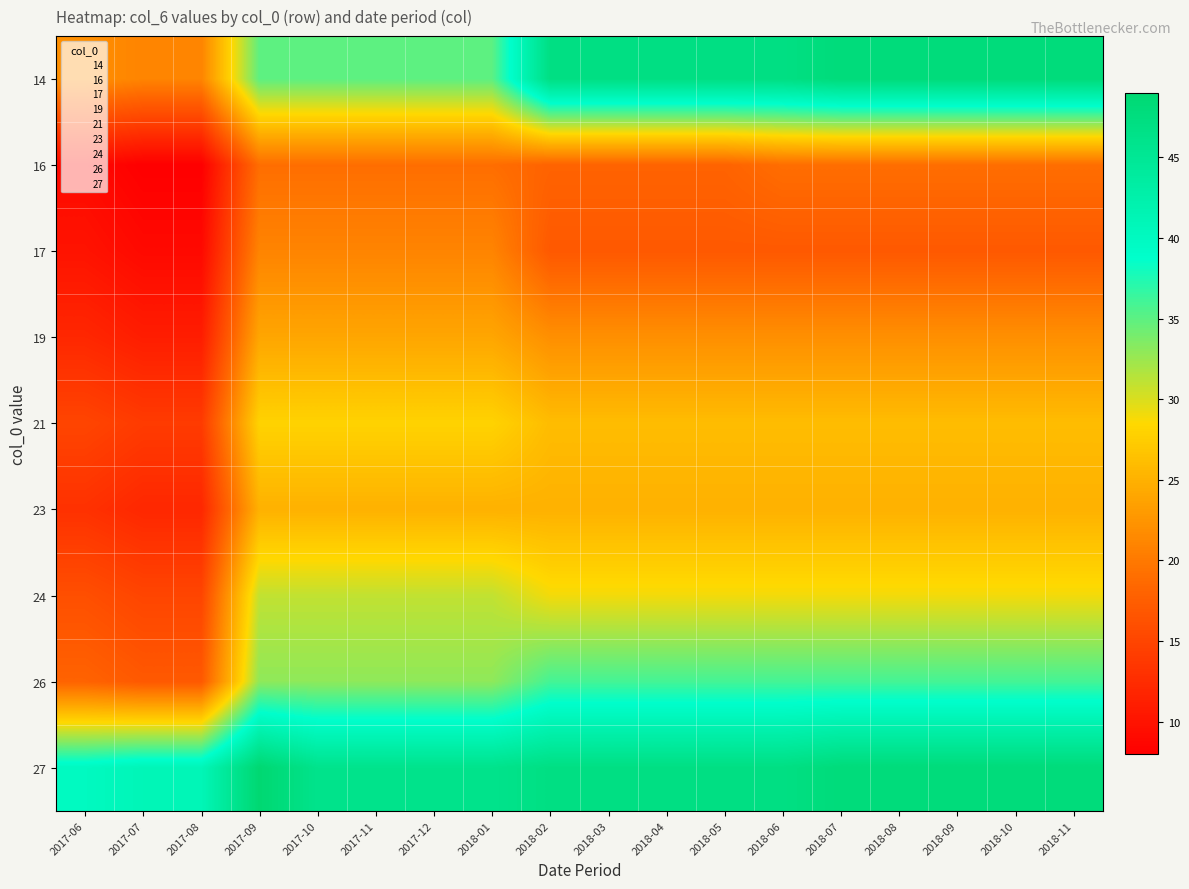

Which series changed the most between 2018-06 and 2018-08?

14